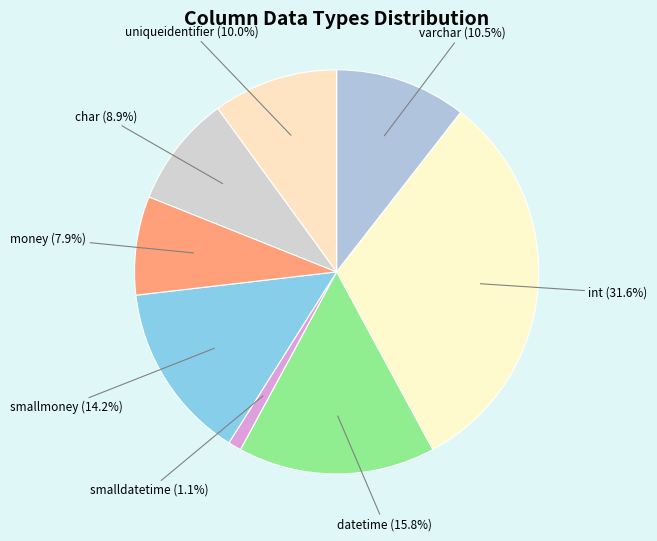

Which slice is the largest?

int